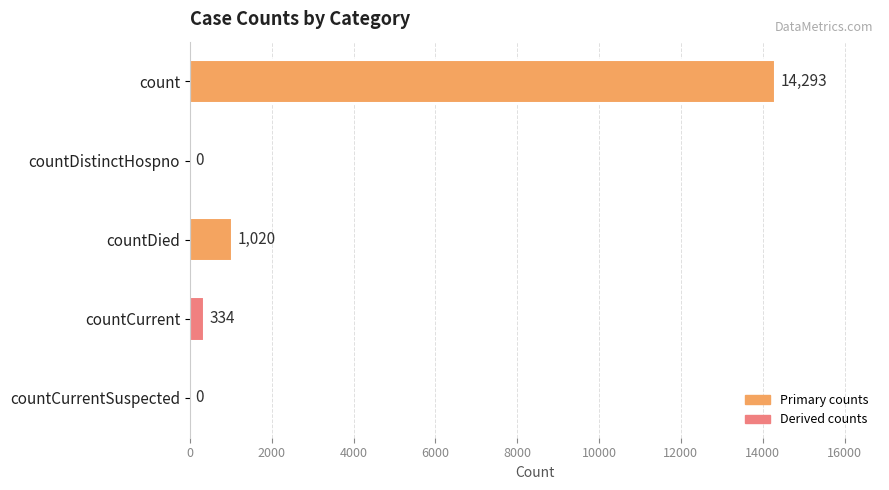

The value at count is 6735. True or false?

False